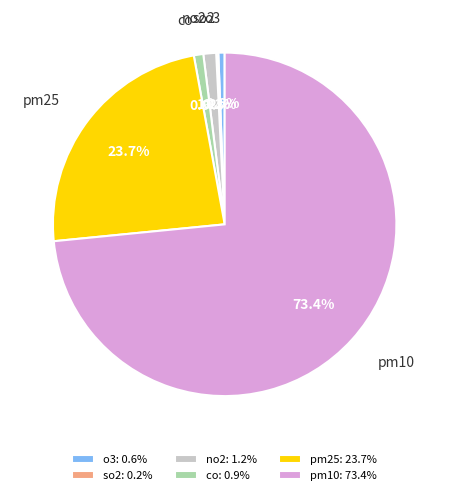

Is the sum of no2: 1.2% and o3: 0.6% greater than half?

No